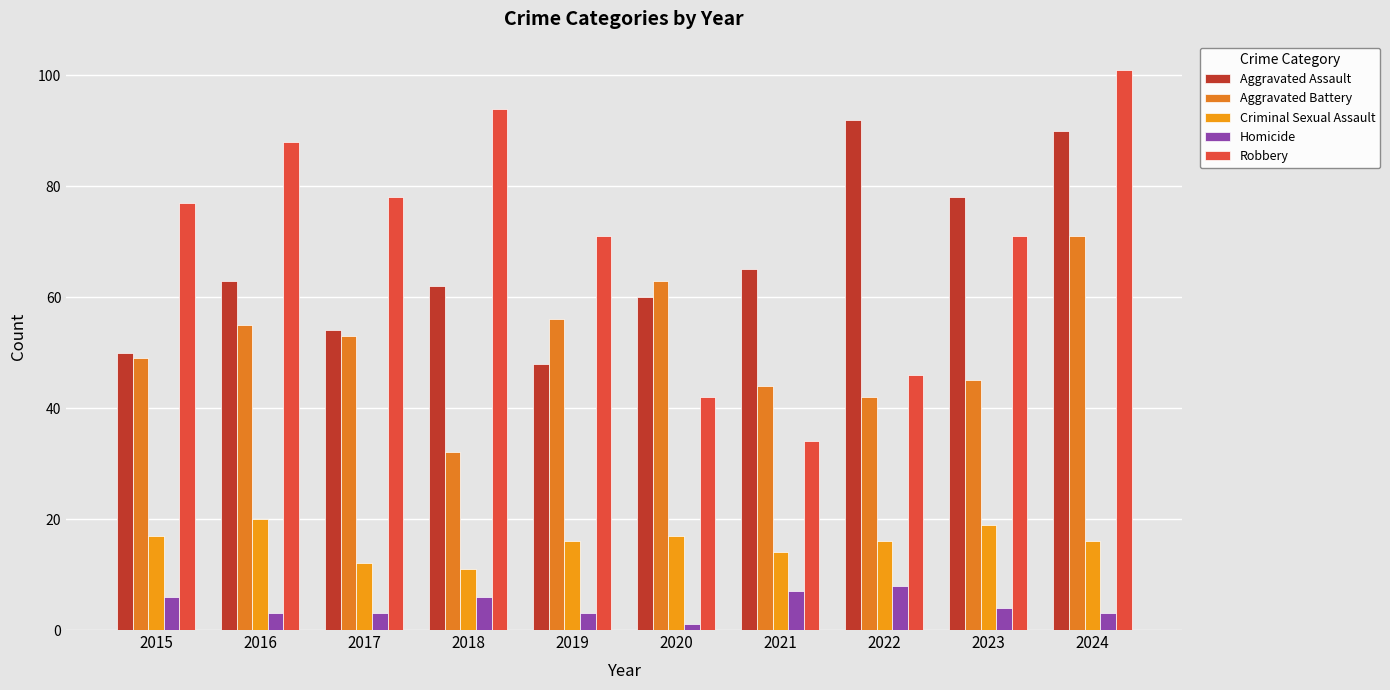

Which category has the lowest value across all series?

2020